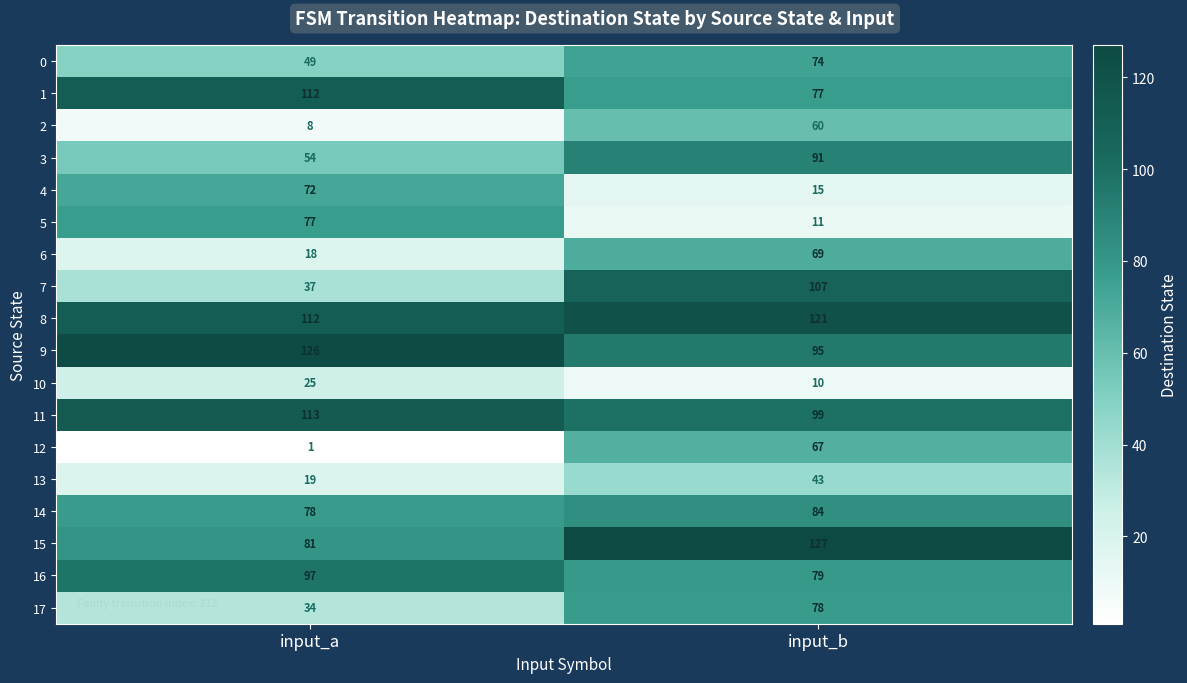

Rank the series by their maximum value, from highest to lowest.

15, 9, 8, 11, 1, 7, 16, 3, 14, 17, 5, 0, 4, 6, 12, 2, 13, 10